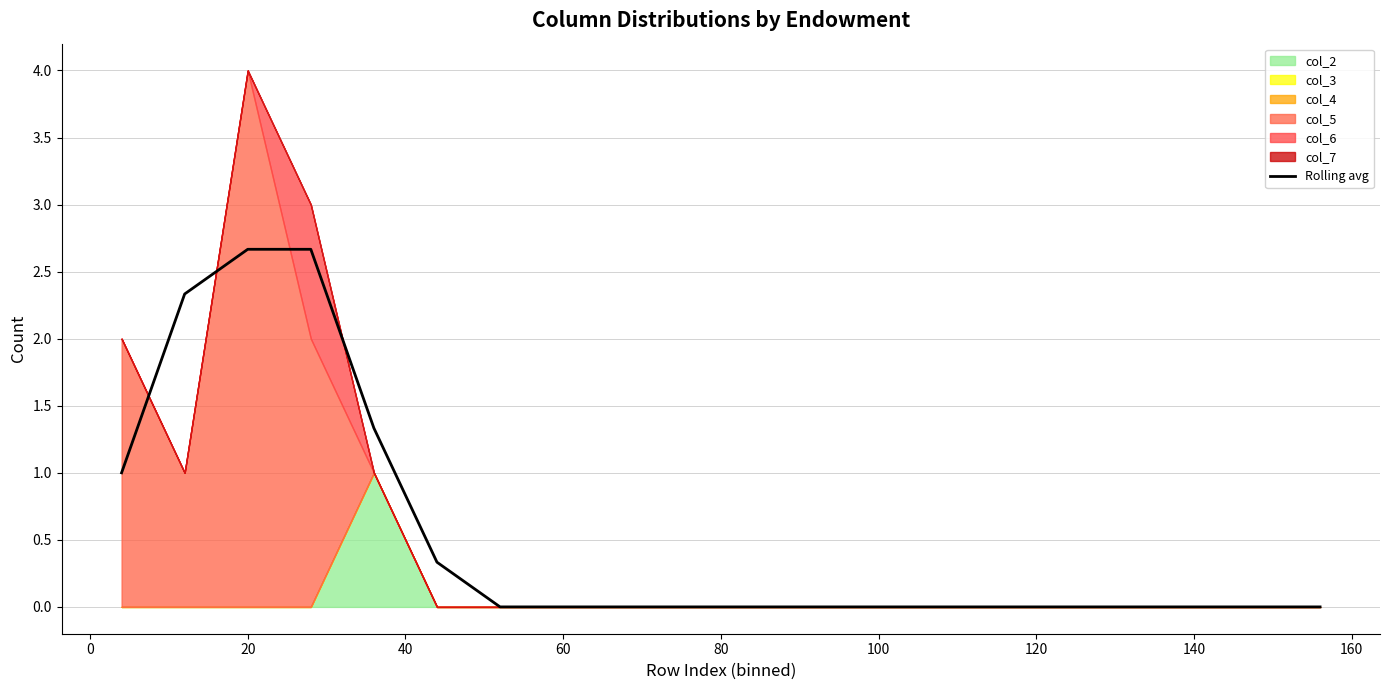

What is the highest value of the Rolling avg series?

2.7